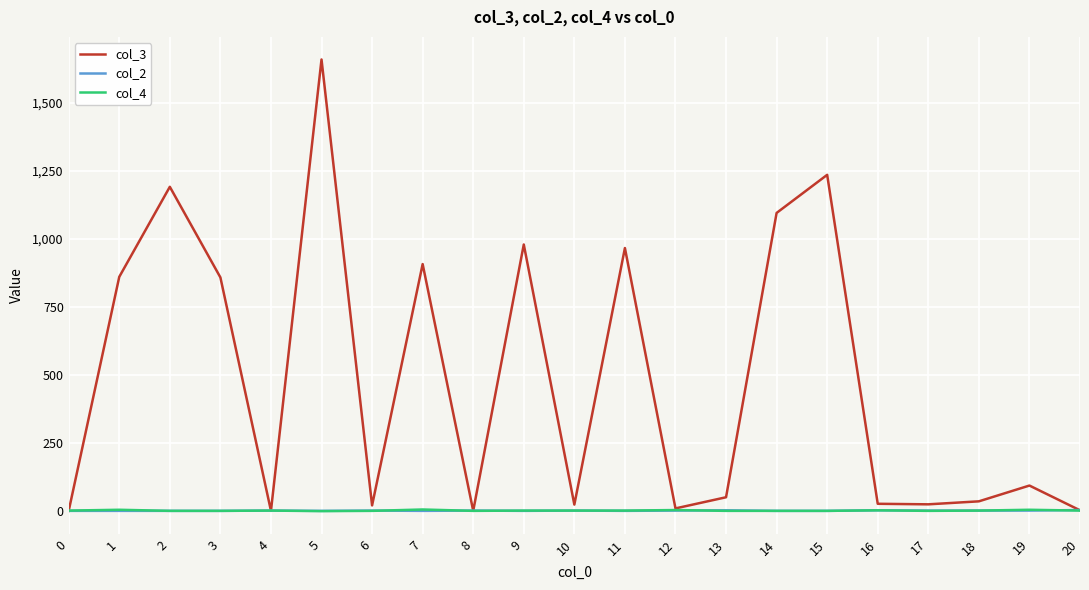

Which series has the largest range (max minus min)?

col_3